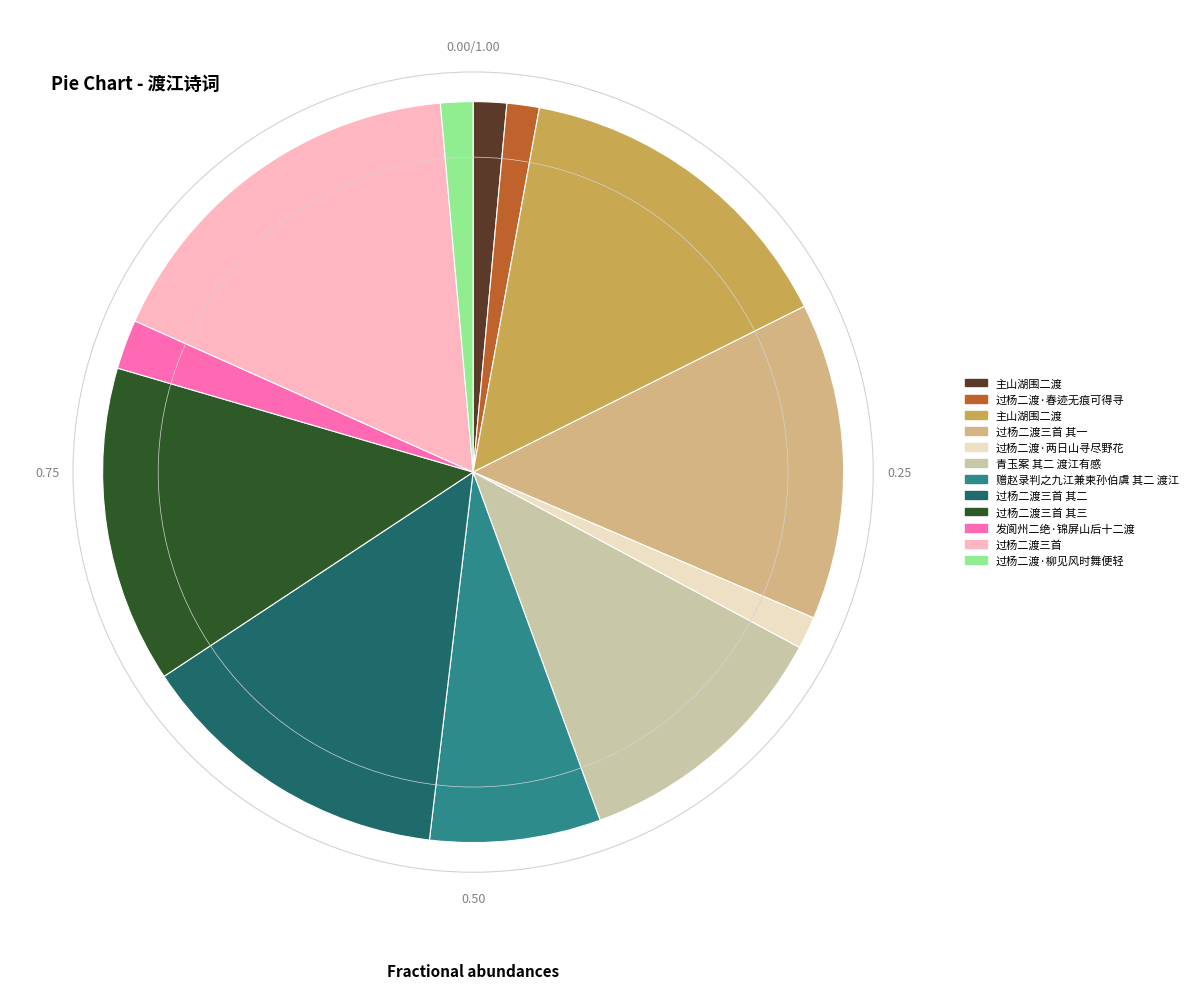

How many segments does this pie chart have?

12